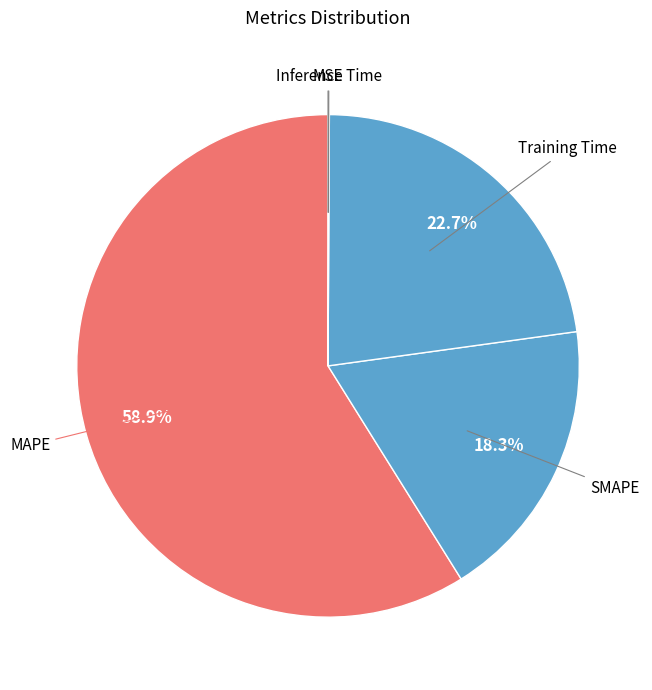

How many slices are in this pie chart?

5